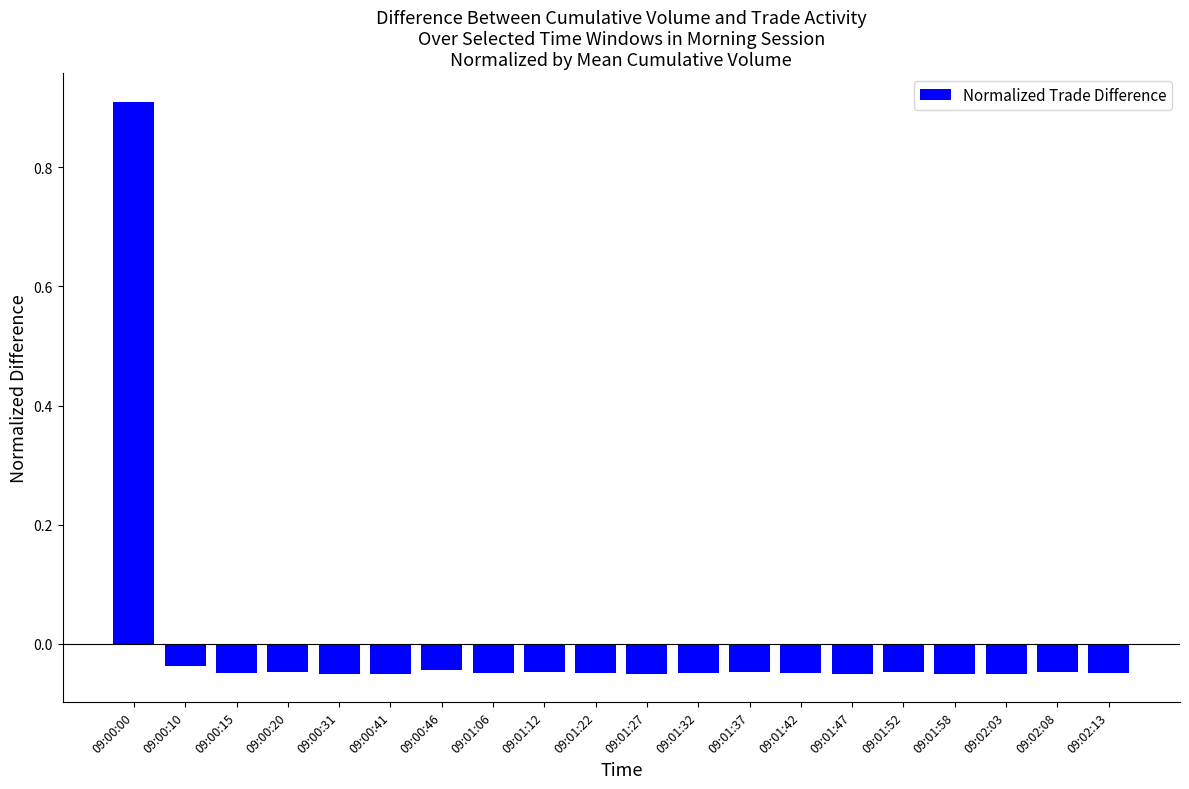

At which label does the data first exceed 0?

09:00:00